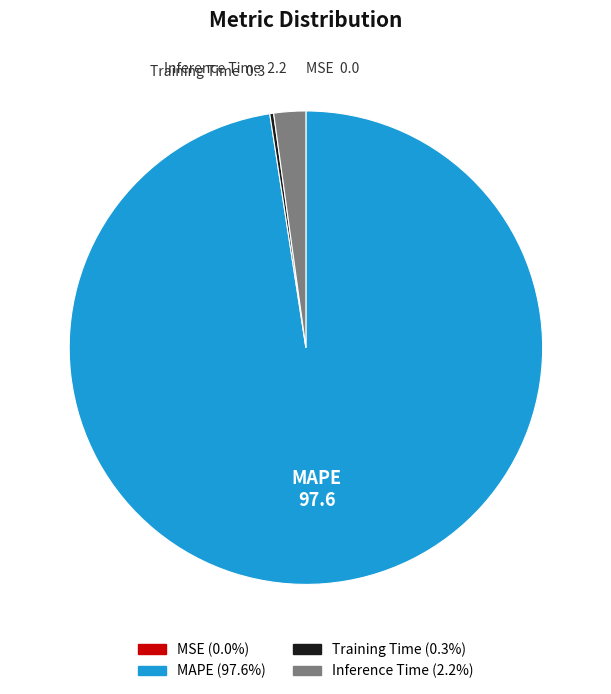

Does any single category account for the majority?

Yes